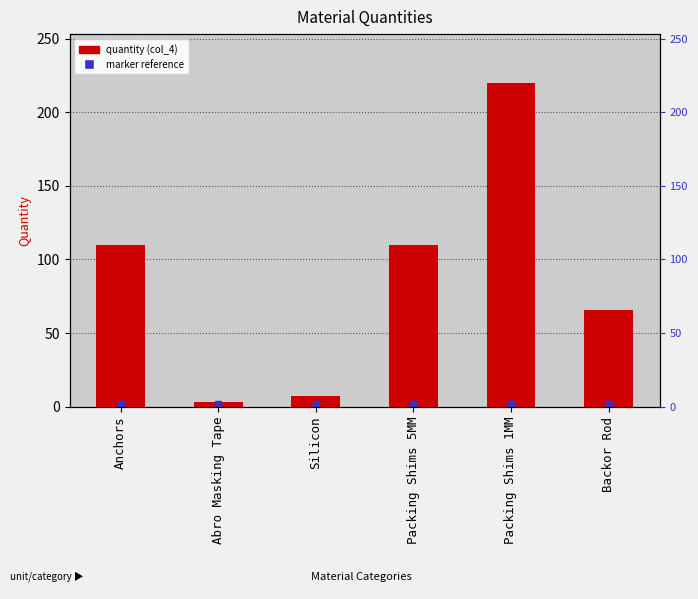

Which has a higher value, Backor Rod or Abro Masking Tape?

Backor Rod